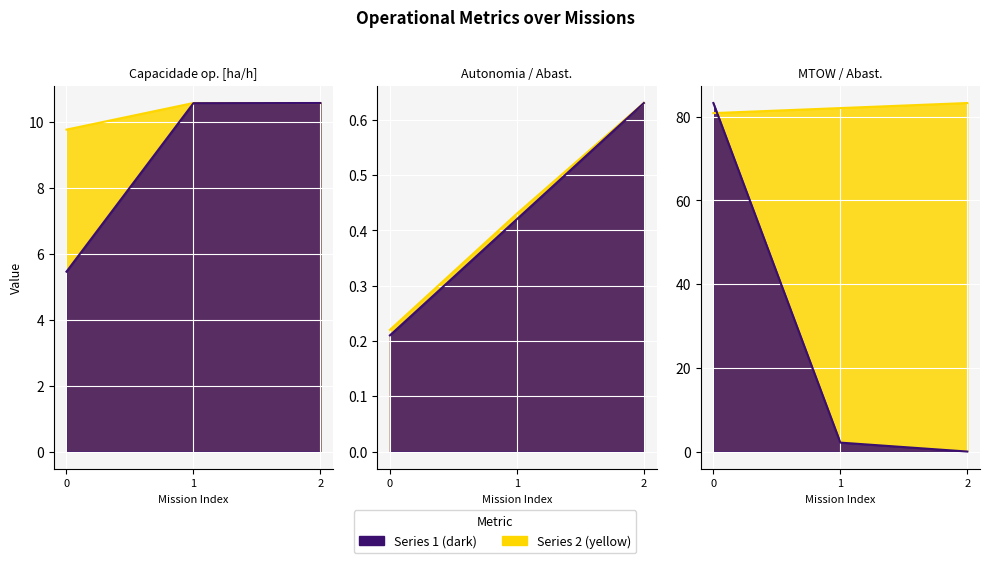

What is the spread (max minus min) of values at 2?

83.2